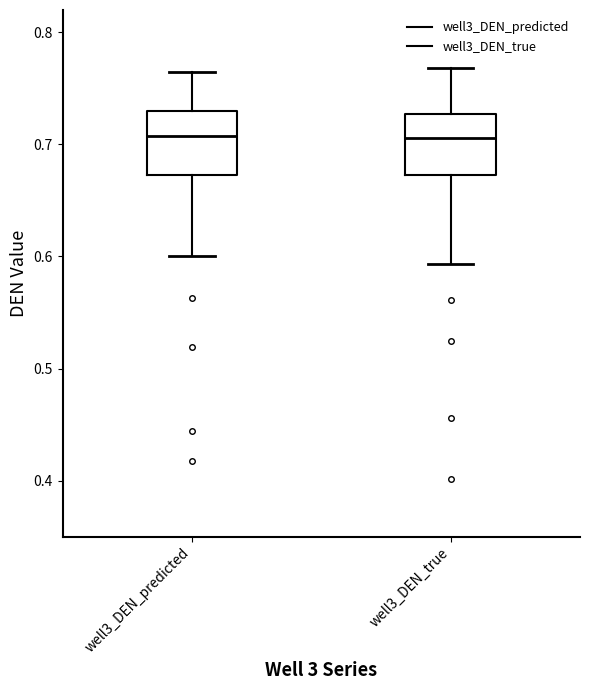

Reading left to right, transcribe this box plot: for each box, give where its median line is, the range the box spans, and where its two whiskers end, as read against the y-axis. The values are not printed on the chart, so give them approximately, as read against the axis.

well3_DEN_predicted: median 0.71, box 0.67 to 0.73, whiskers 0.60 to 0.76
well3_DEN_true: median 0.71, box 0.67 to 0.73, whiskers 0.59 to 0.77